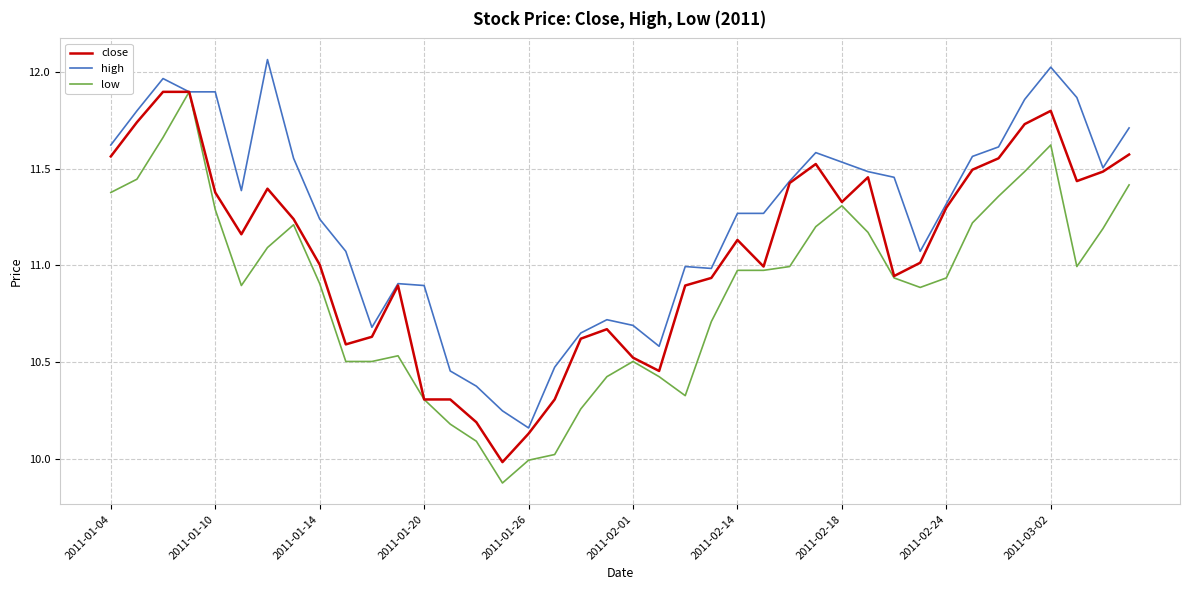

List the series in order of their overall mean, lowest first.

low, close, high